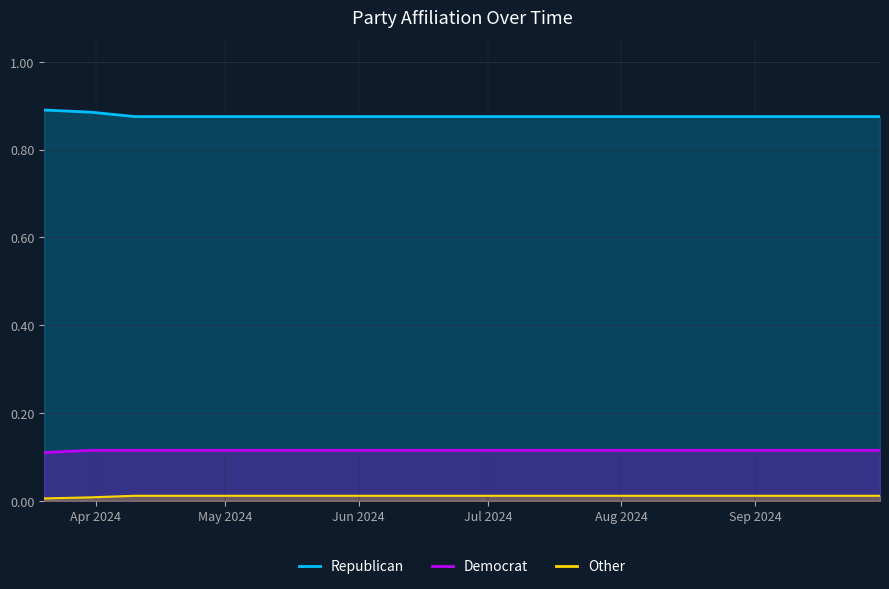

True or false: Other has more than 2 interior local peaks.

False